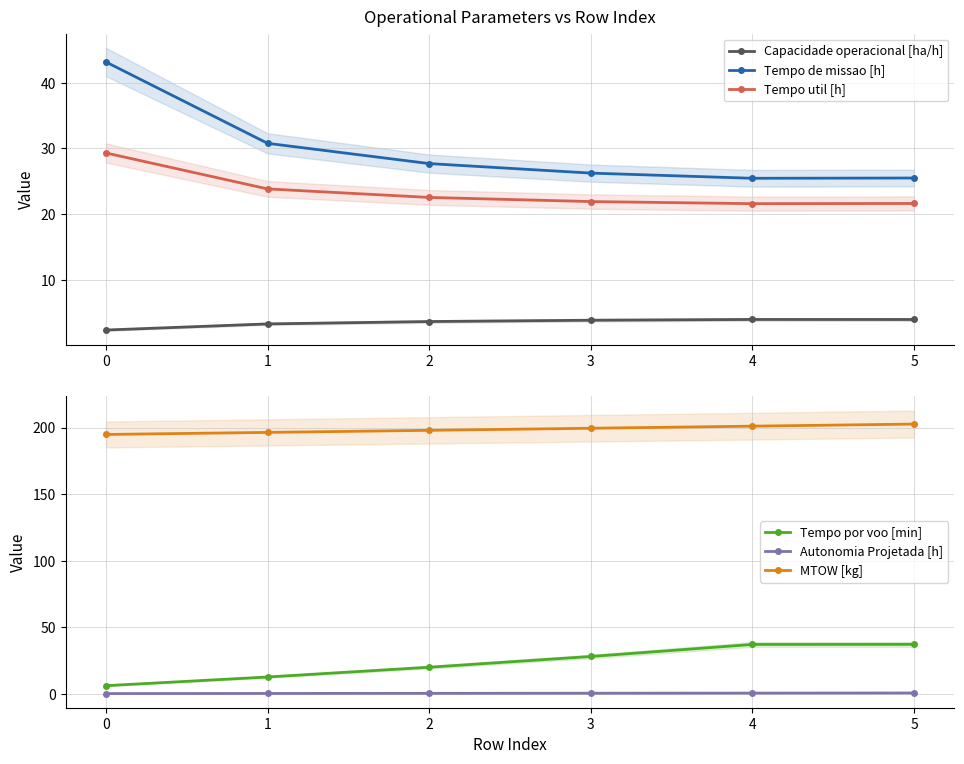

True or false: Tempo util [h] and Capacidade operacional [ha/h] intersect in this chart.

False